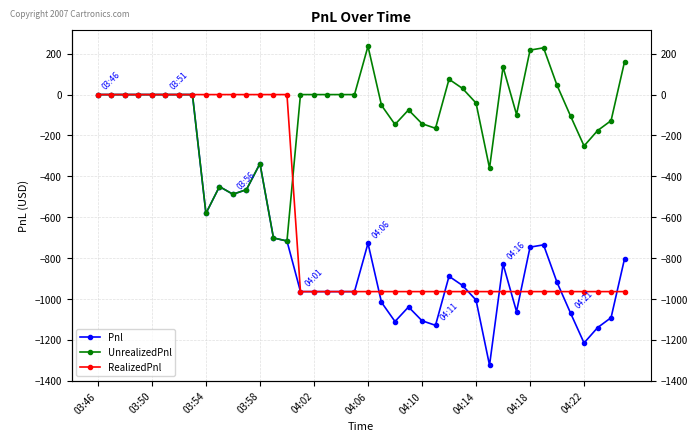

List the series in order of their peak value, highest first.

UnrealizedPnl, Pnl, RealizedPnl